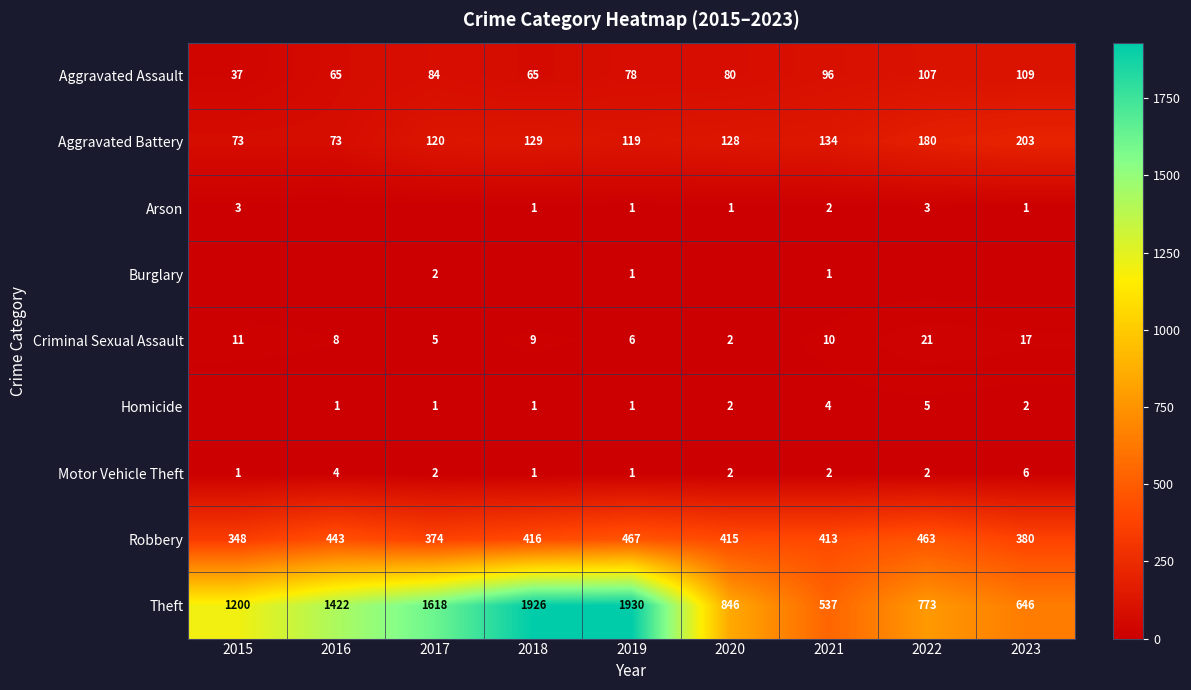

Is it true that Motor Vehicle Theft equals 0 at 2019?

False